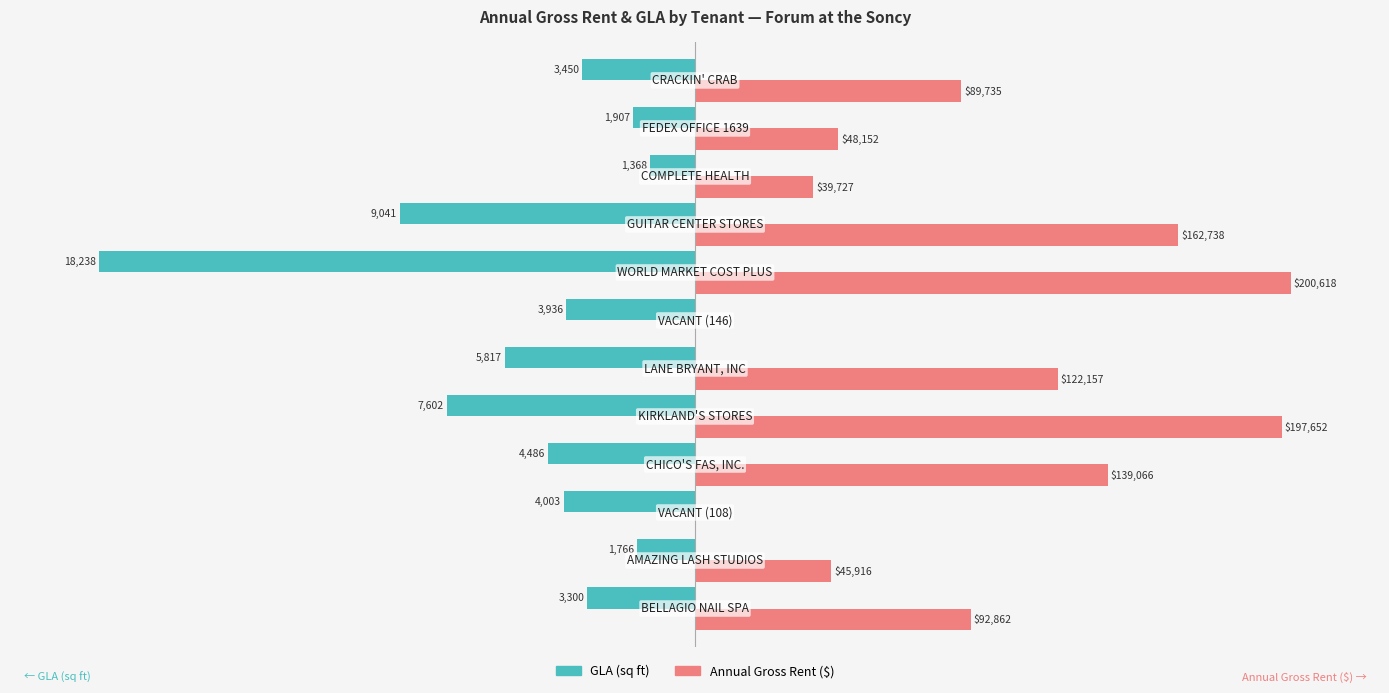

What are all the series names shown in the legend?

GLA (sq ft), Annual Gross Rent ($)